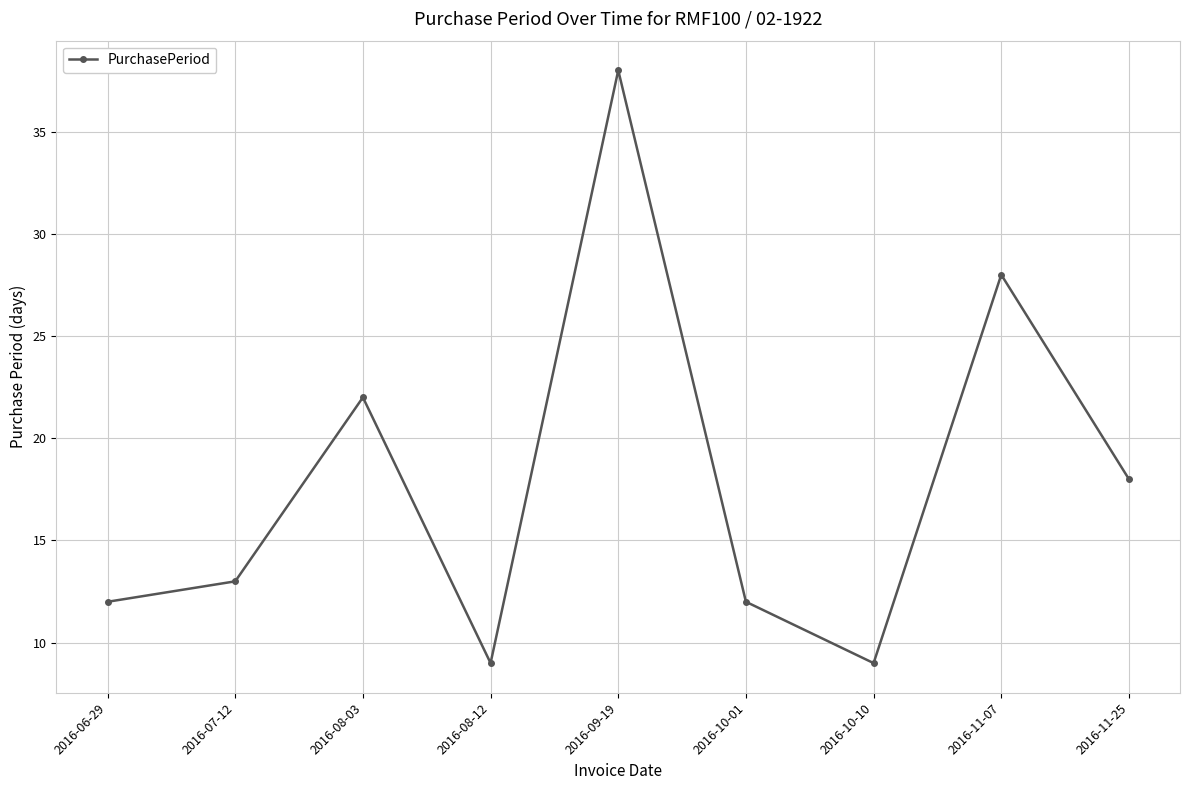

What is the difference between the maximum and minimum values?

29